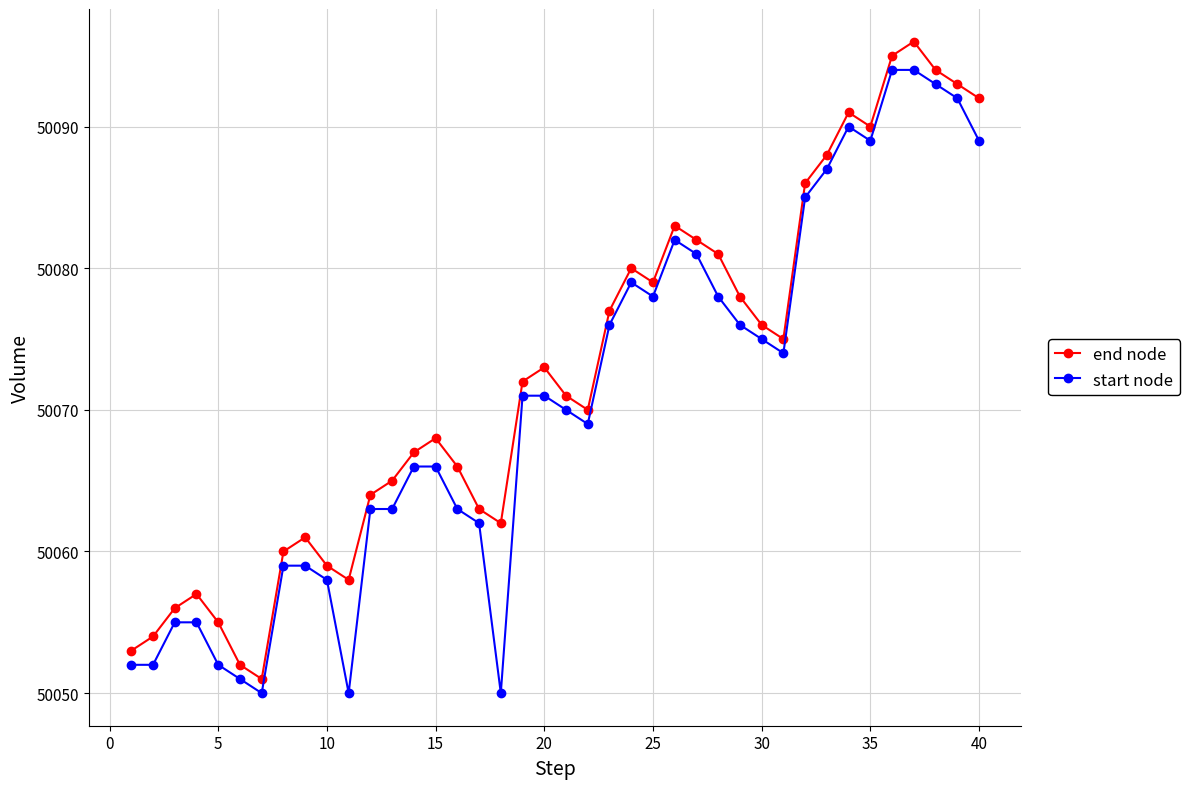

What is the sum of all start node values?

2002819